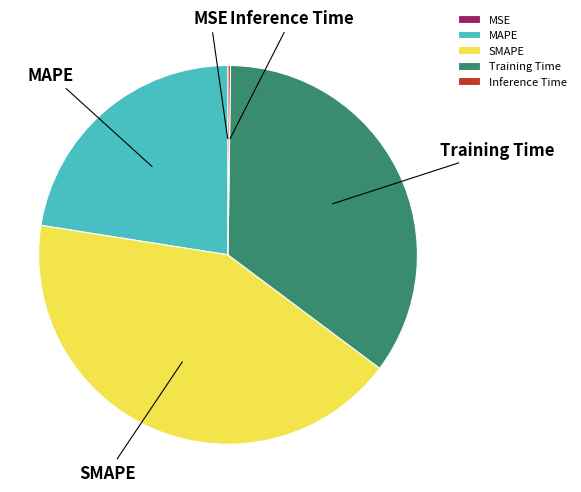

Is there a majority slice in this chart?

No